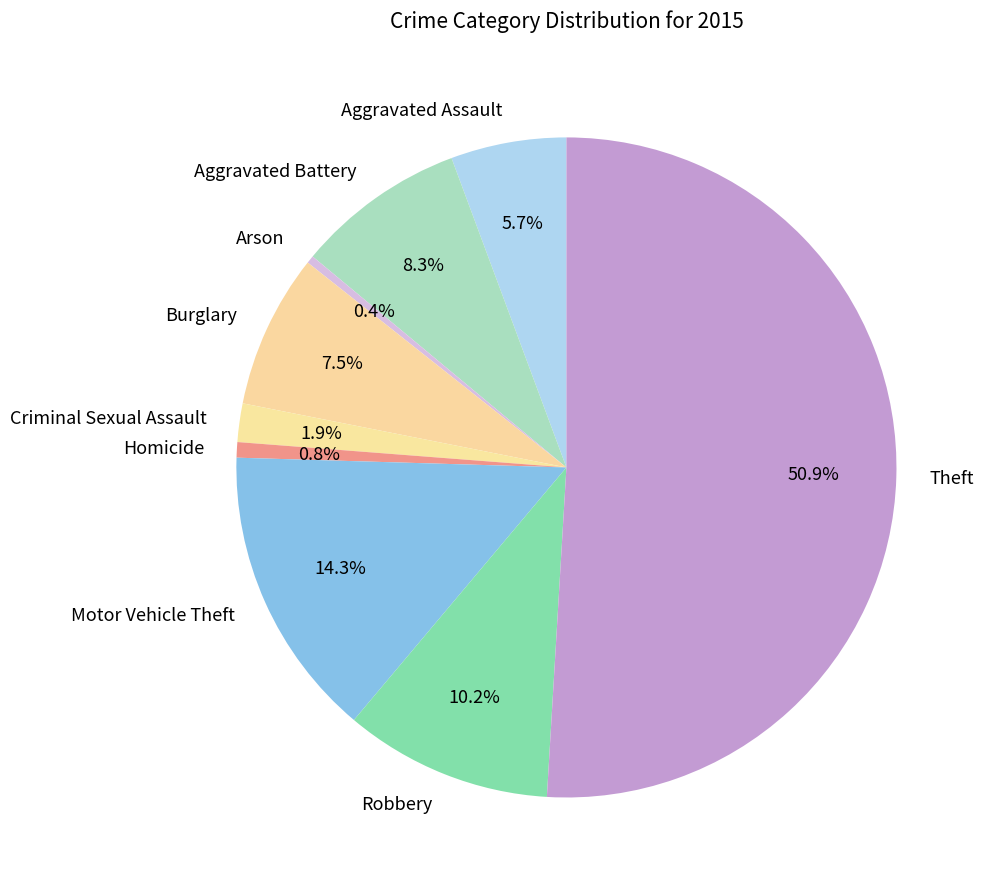

To the nearest percent, what is the combined percentage of Motor Vehicle Theft and Criminal Sexual Assault?

16%